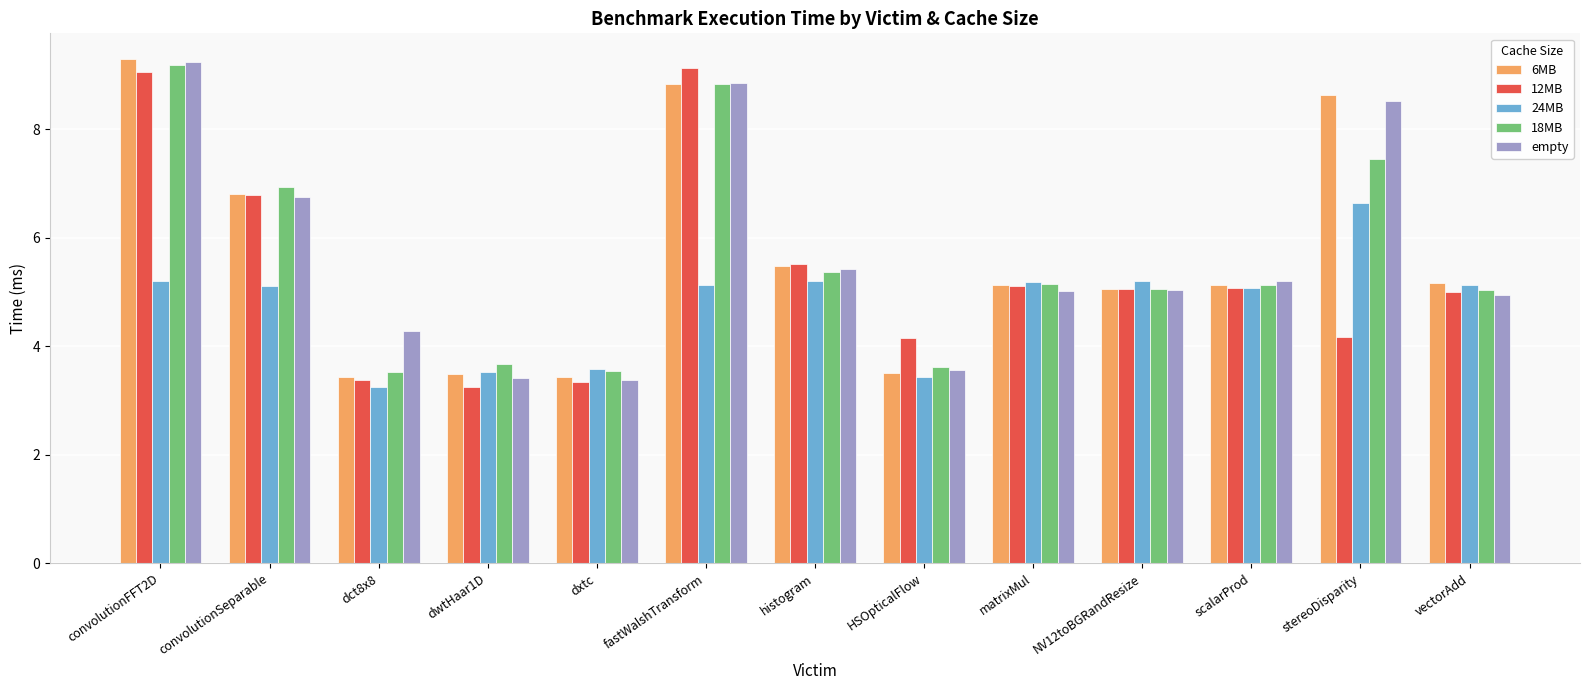

What is the sum of all empty values?

73.7